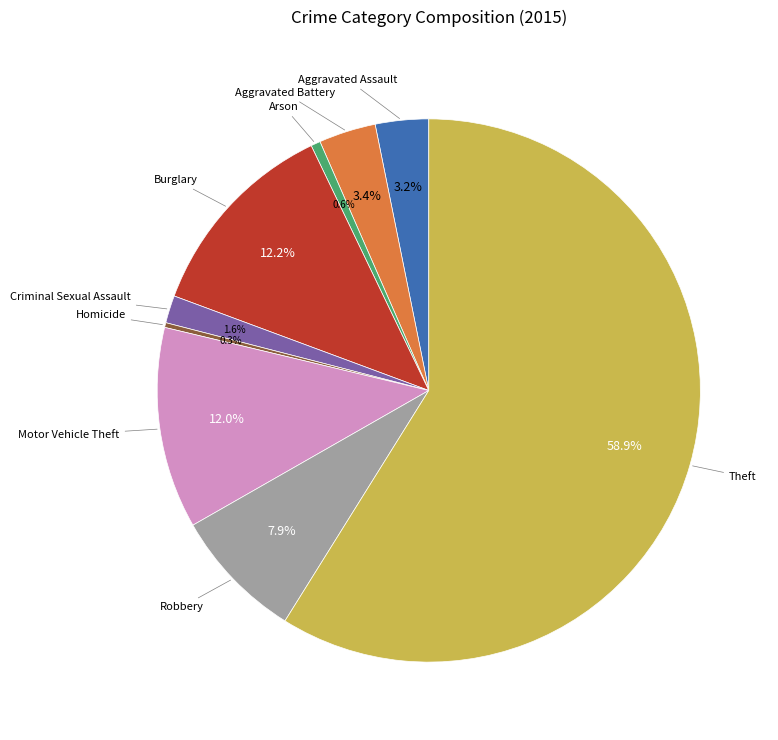

Is there a majority slice in this chart?

Yes